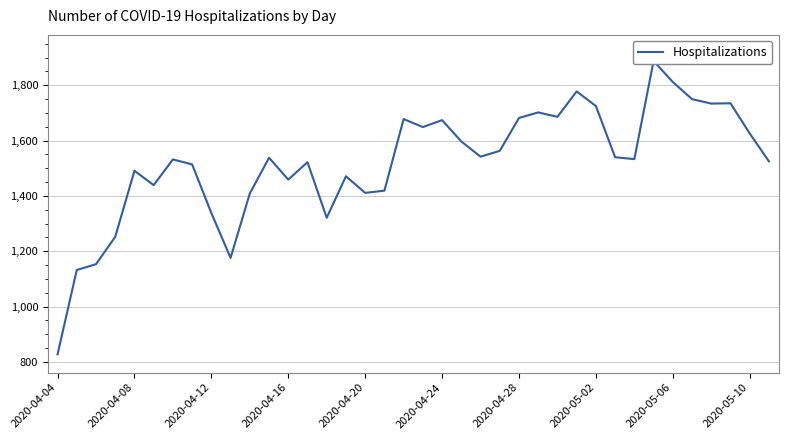

The value at 25 is 1017. True or false?

False